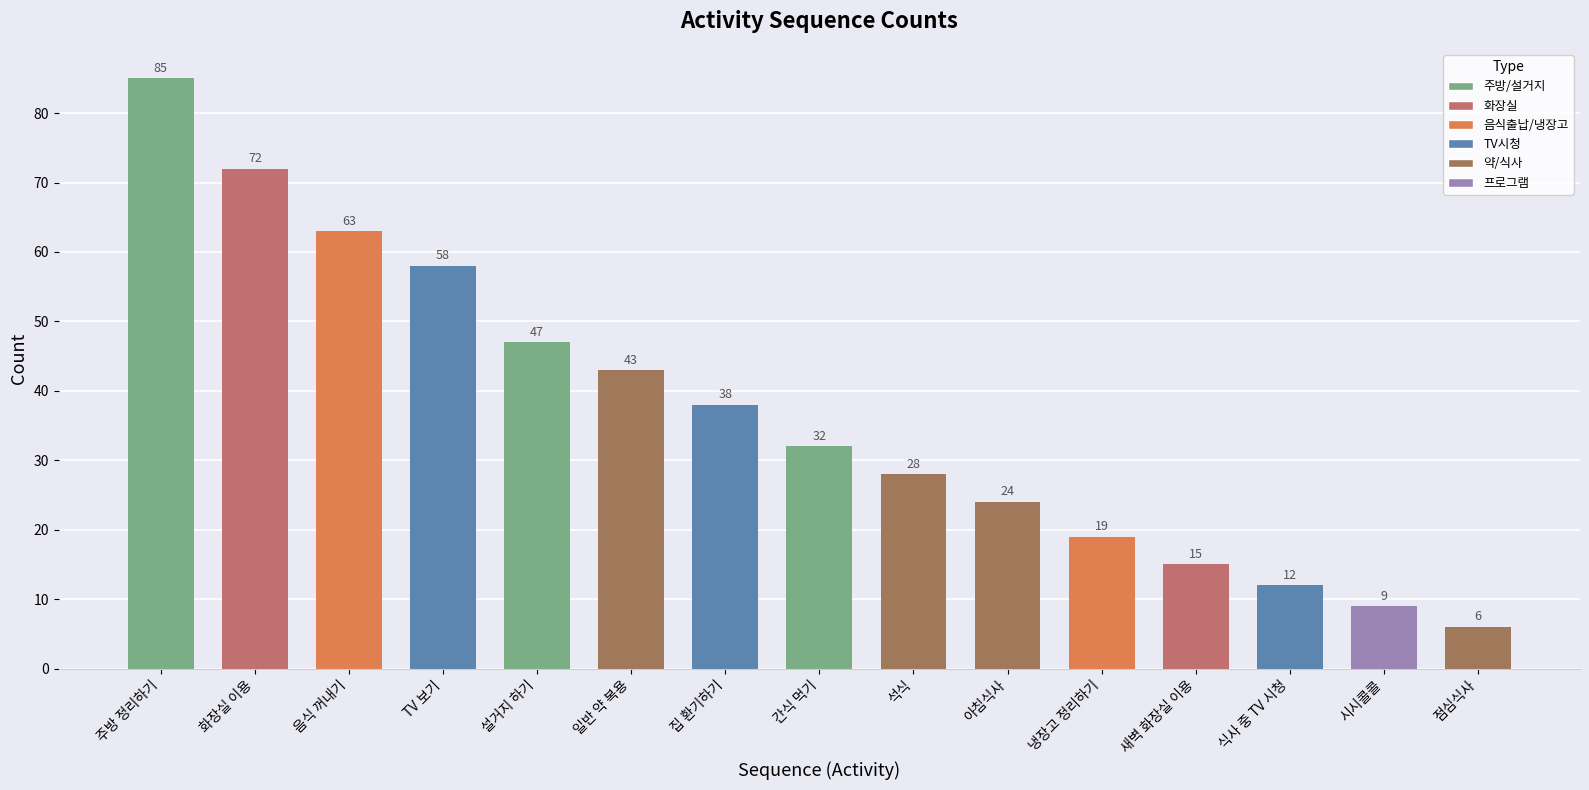

What is the sum of all values?

551